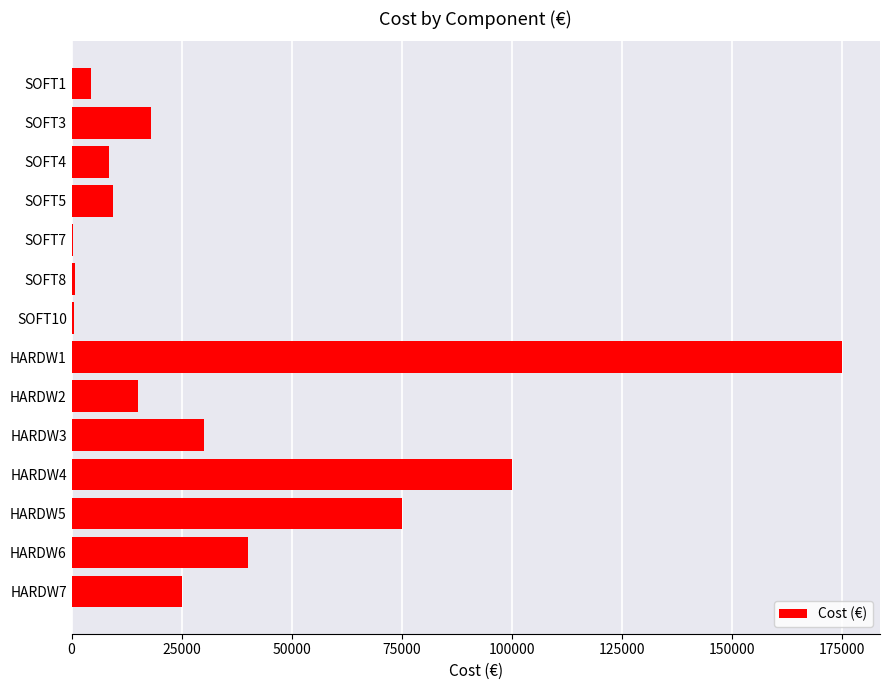

At which category does the chart reach its peak across all series?

HARDW1